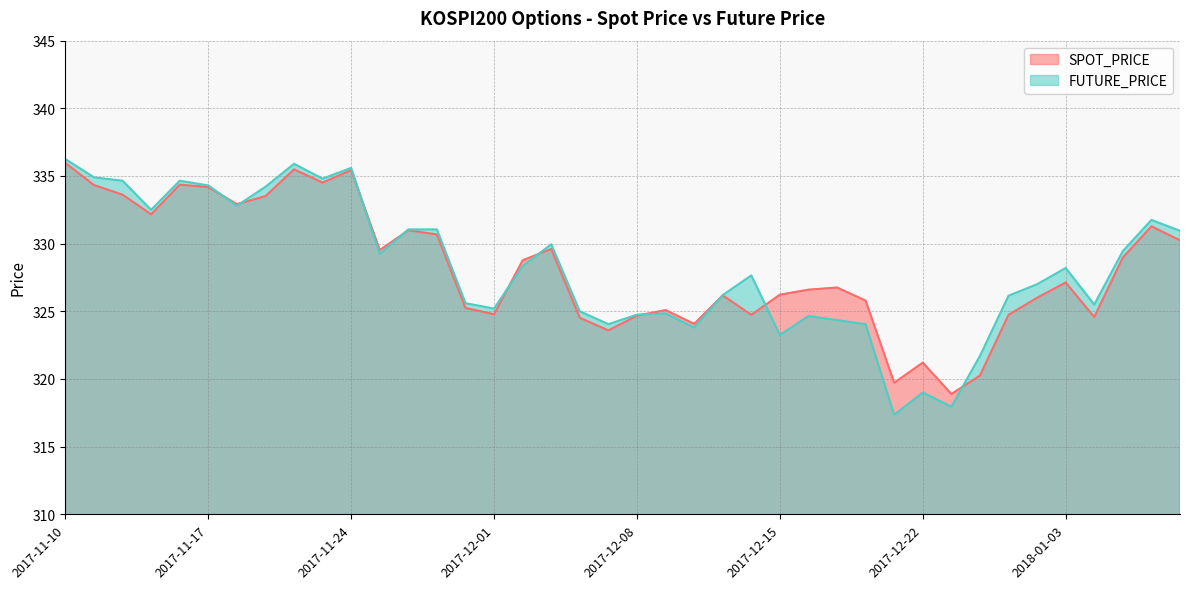

What is the value of the FUTURE_PRICE point at the 19th from the left?

325.0